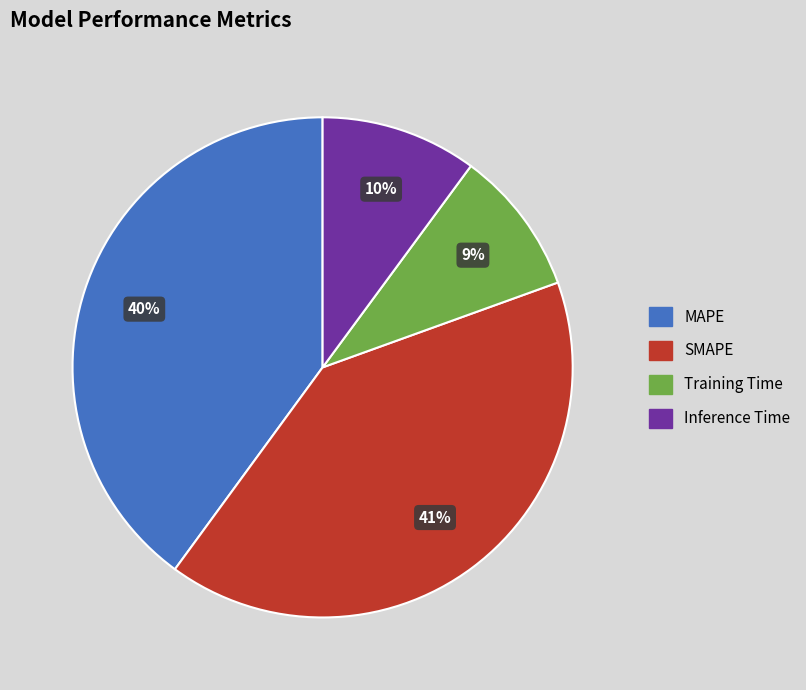

What percentage is the SMAPE slice, to the nearest percent?

41%